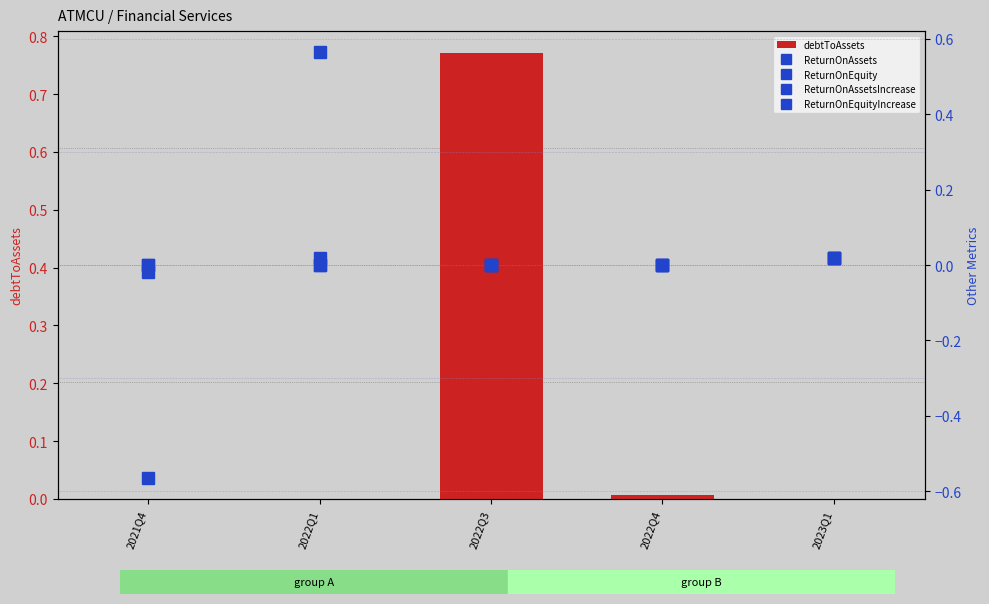

How many bars are there in each group?

5